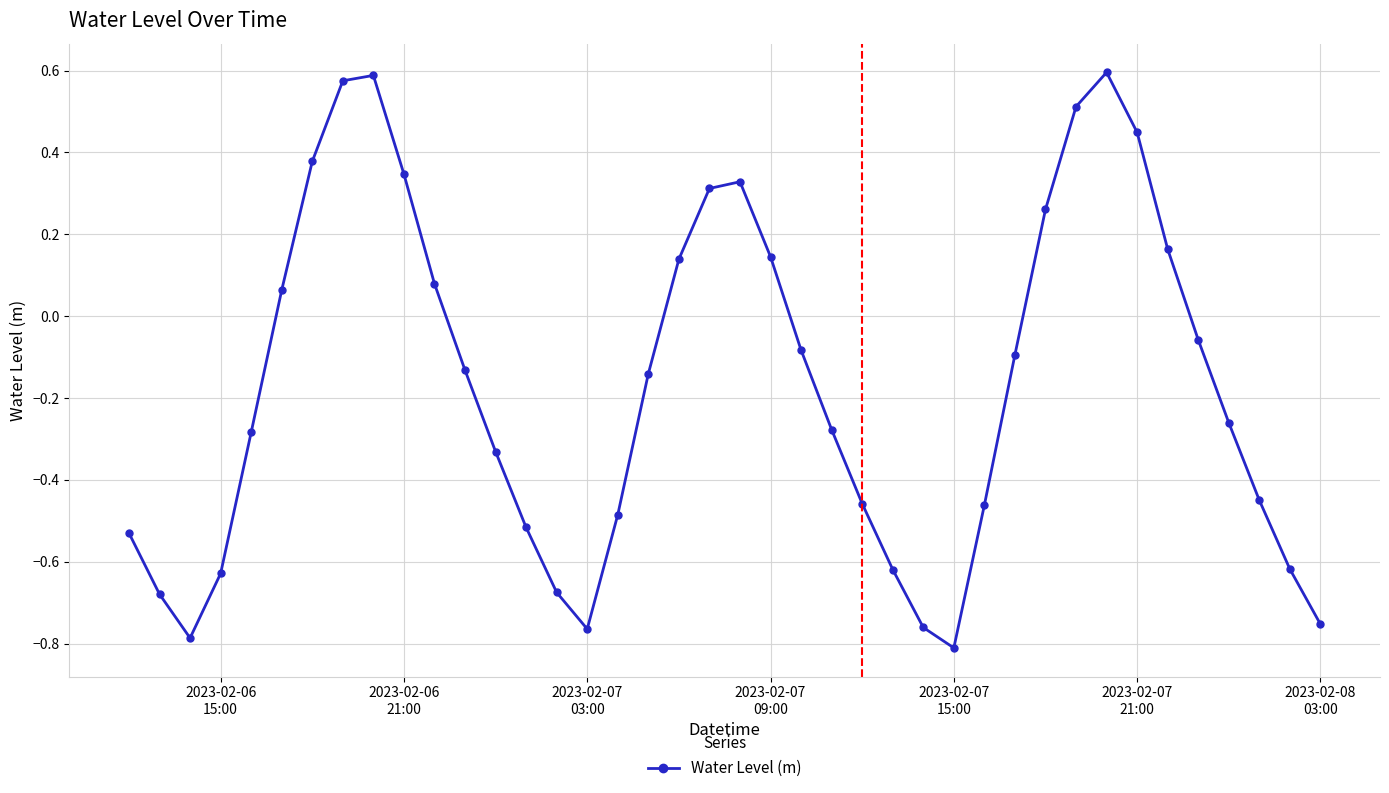

How many negative values are there?

25